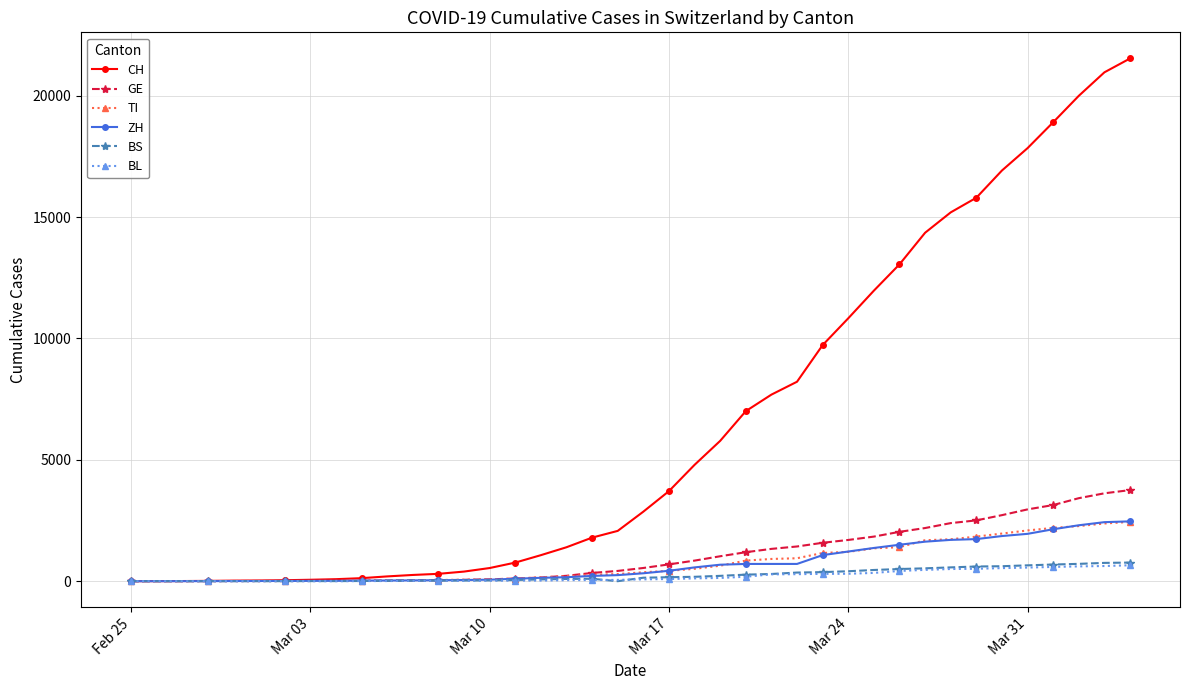

What is the highest value of the TI series?

2442